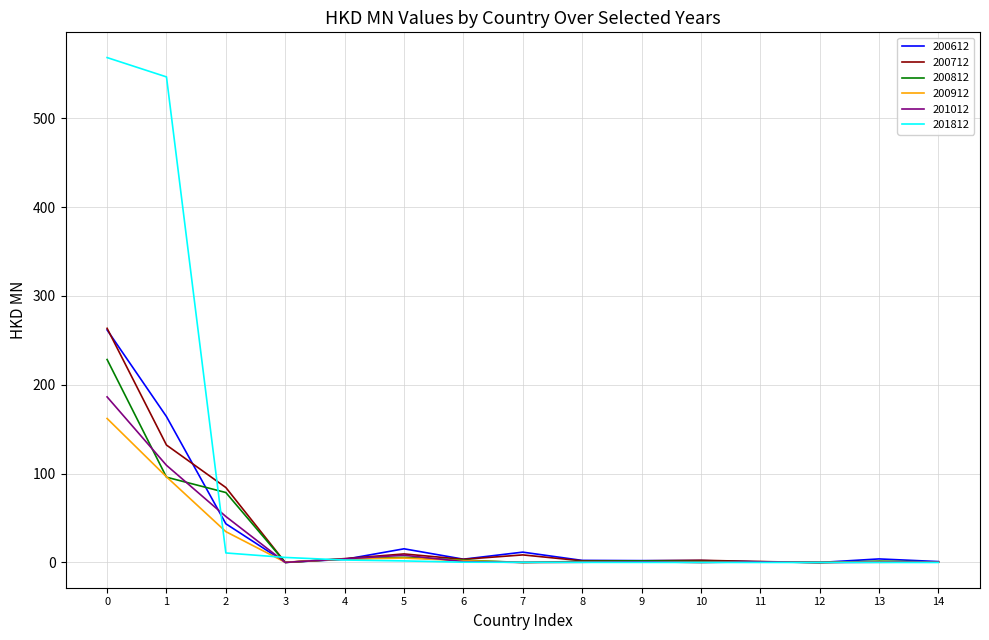

The value of 200812 at 3 is 0.0. True or false?

True